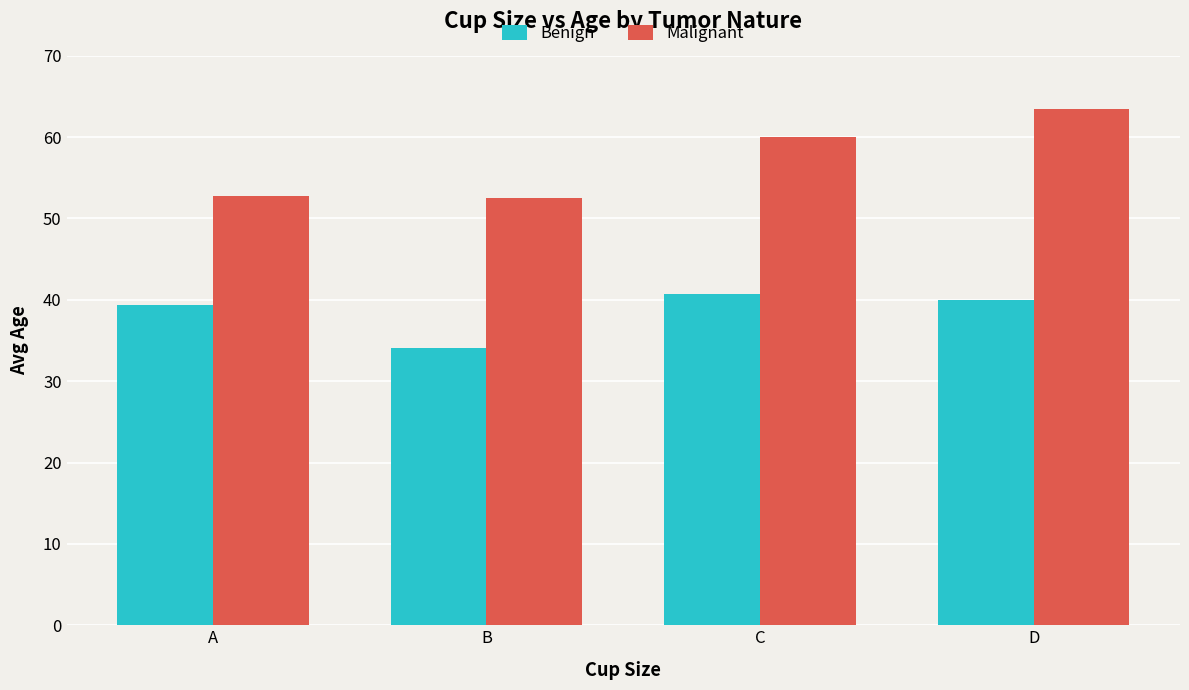

Rank the series by their average value, from lowest to highest.

Benign, Malignant